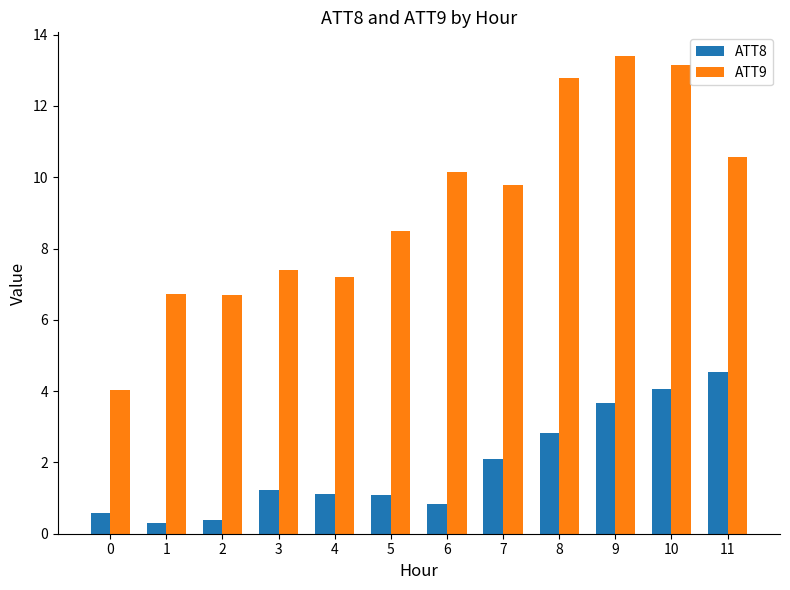

At which label does ATT8 reach its peak?

11